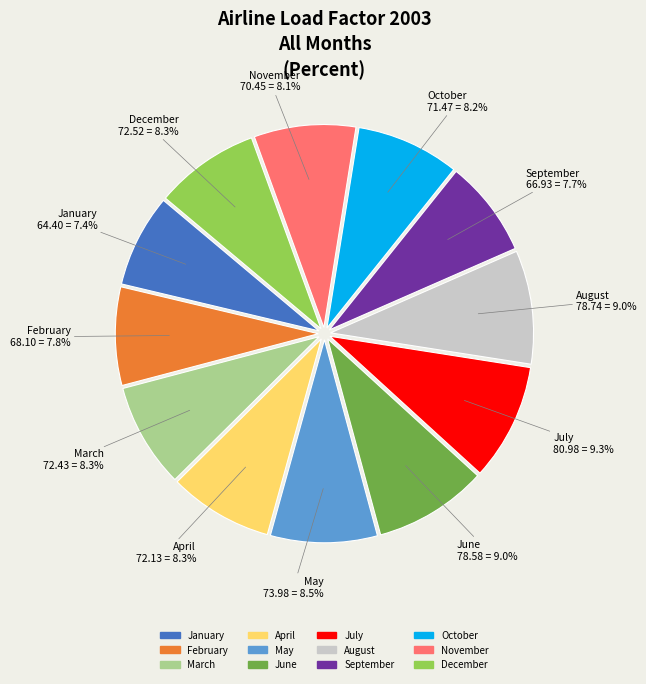

To the nearest percent, what is the difference between the November and January slice percentages?

1%